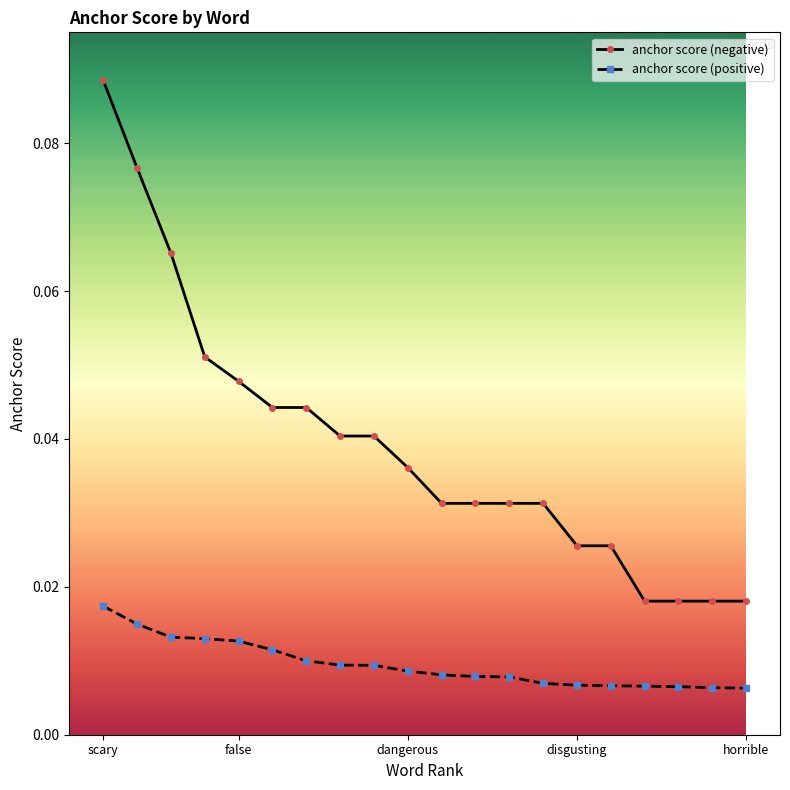

What is the sum of all anchor score (negative) values?

0.8